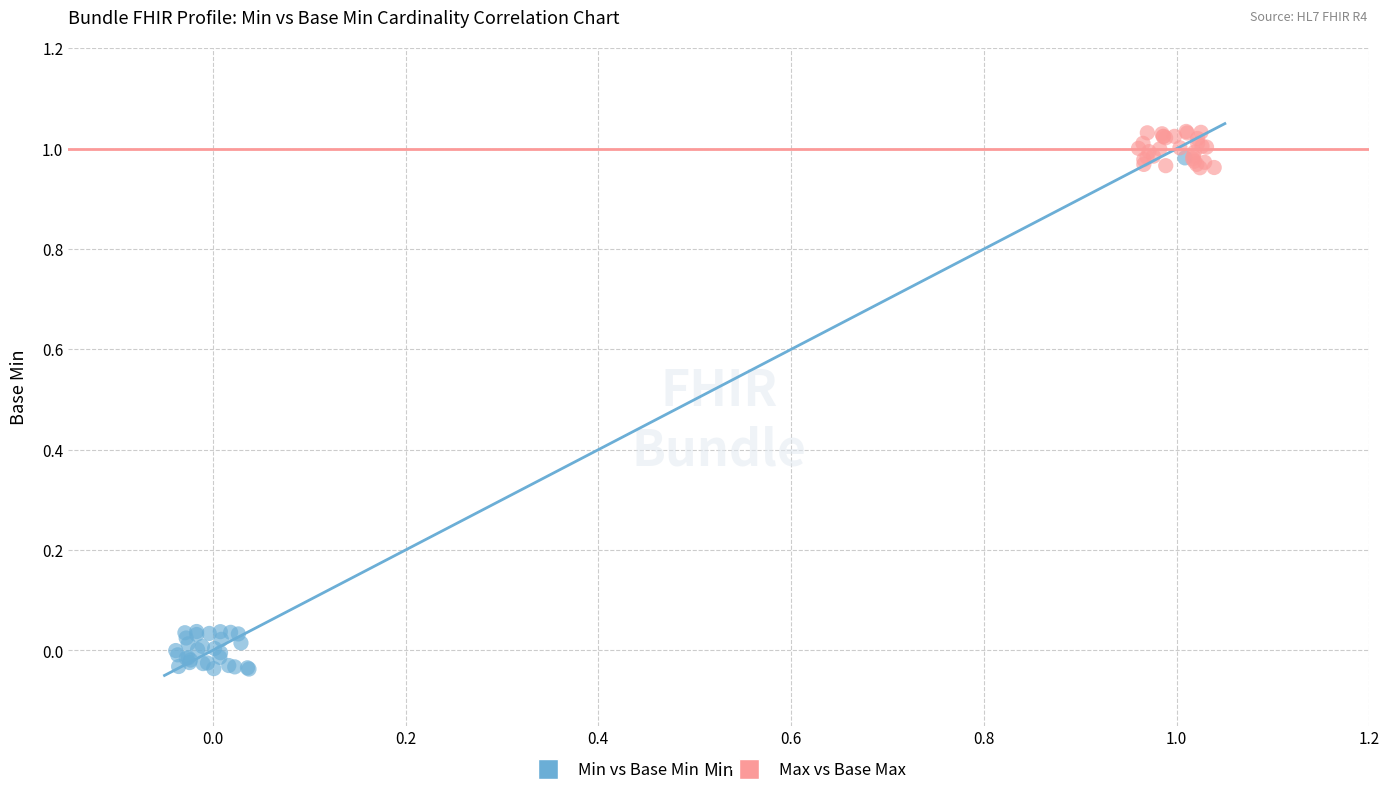

Which series has the largest Y range (max minus min)?

Min vs Base Min